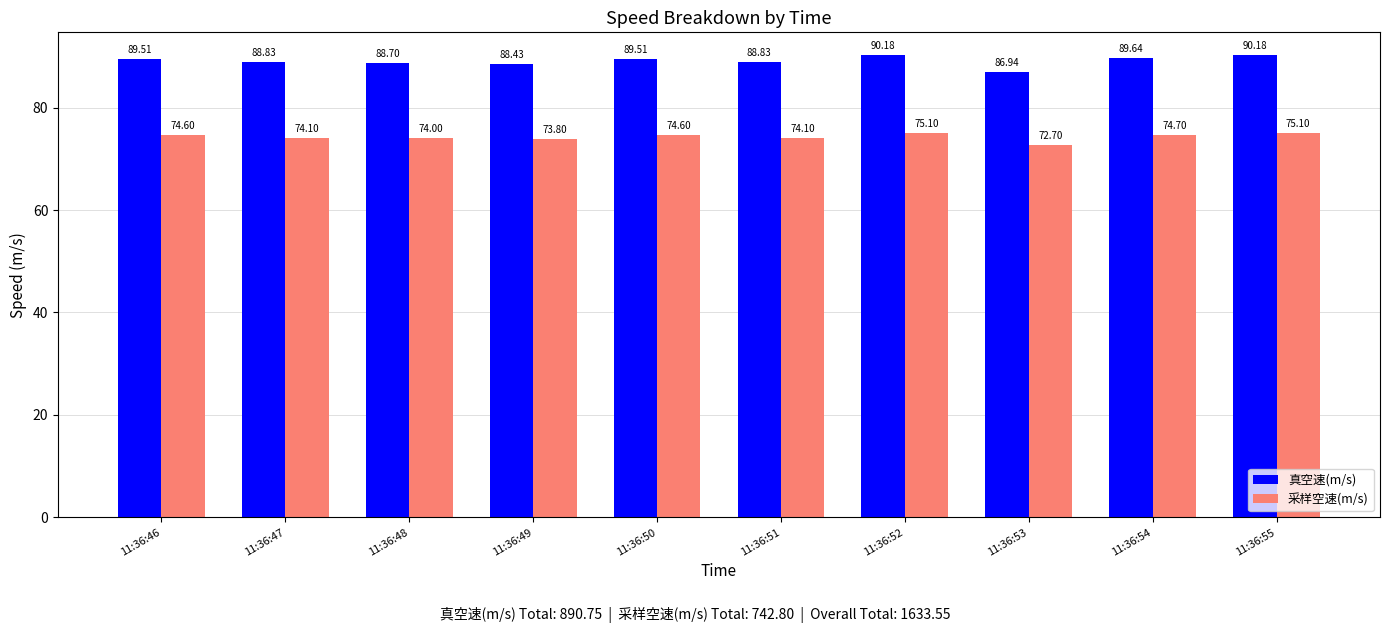

What is the approximate value of 真空速(m/s) at 11:36:51?

88.8